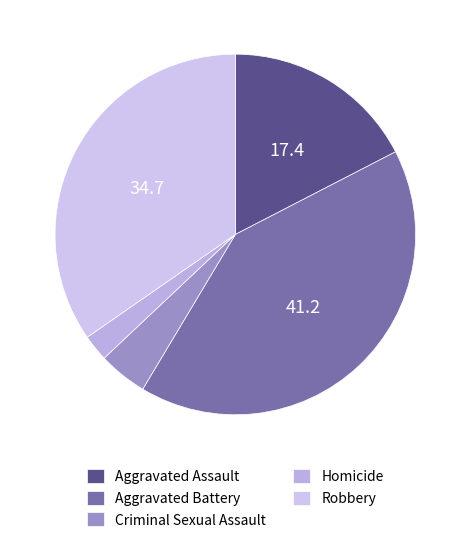

To the nearest percent, what is the average slice percentage?

20%